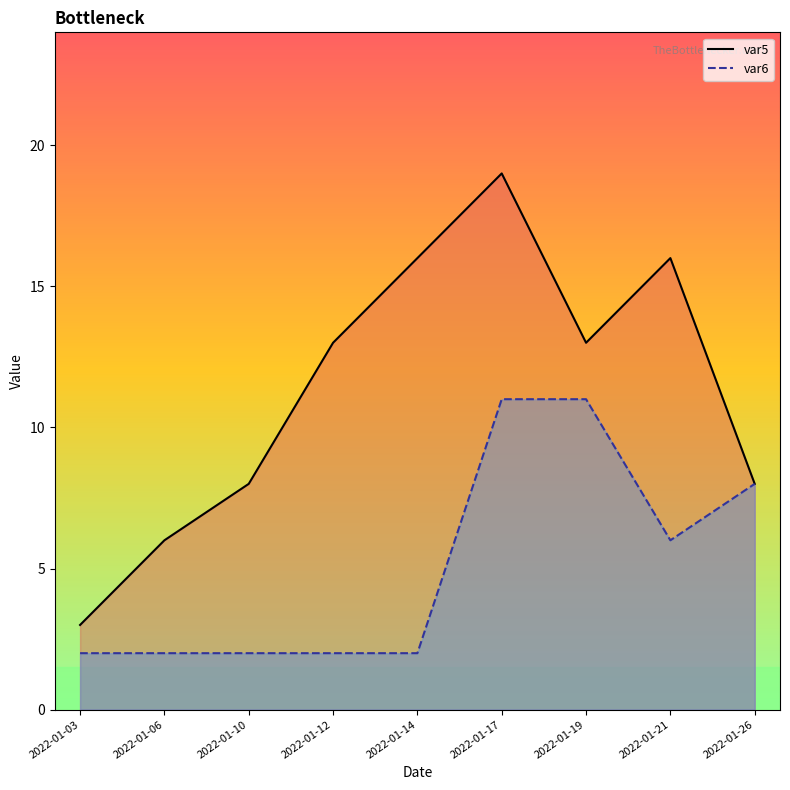

How many distinct data groups are displayed?

2